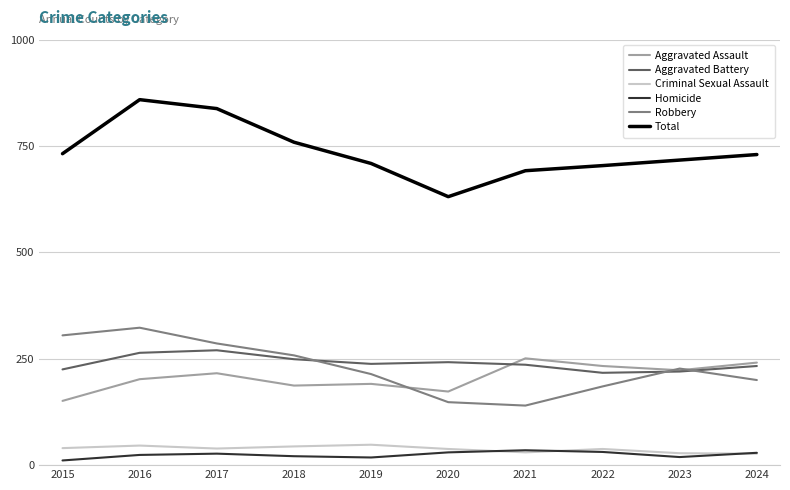

The Aggravated Assault series shows 120 at 2020. True or false?

False